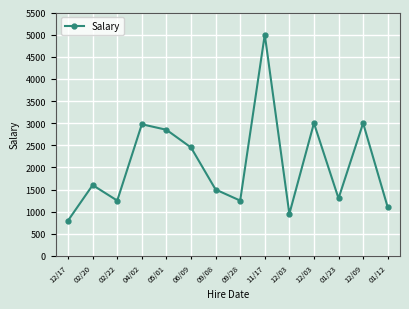

What is the greatest value displayed?

5000